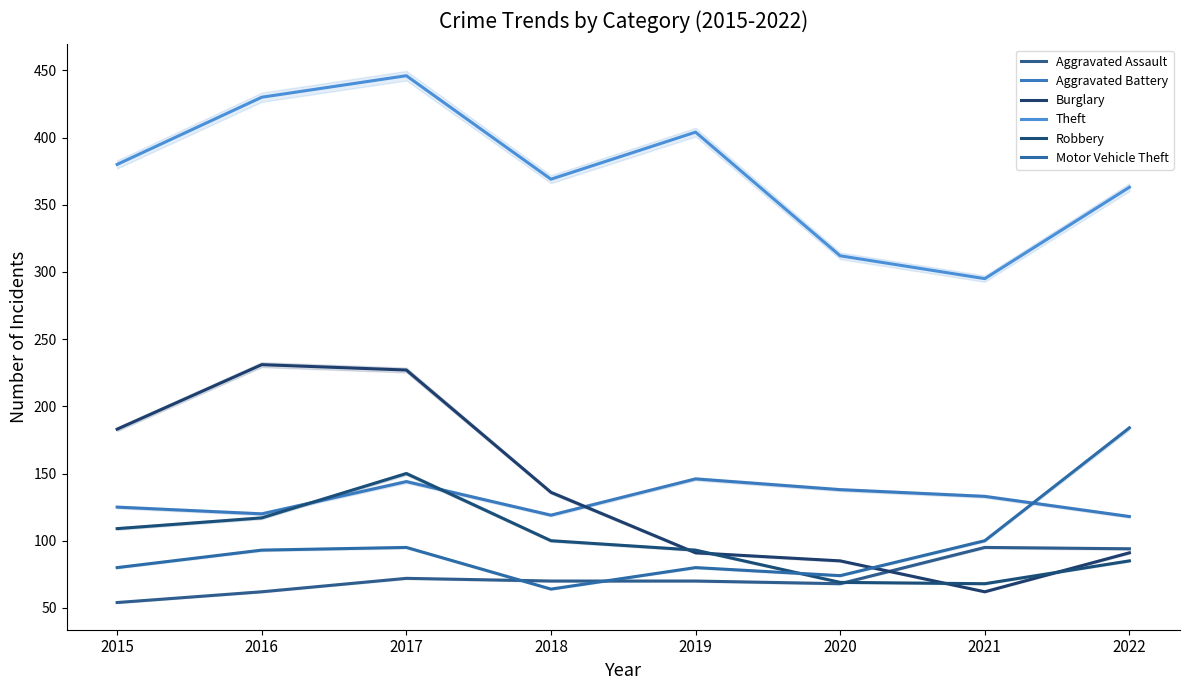

True or false: Aggravated Battery has a value of 133 at 2021.

True